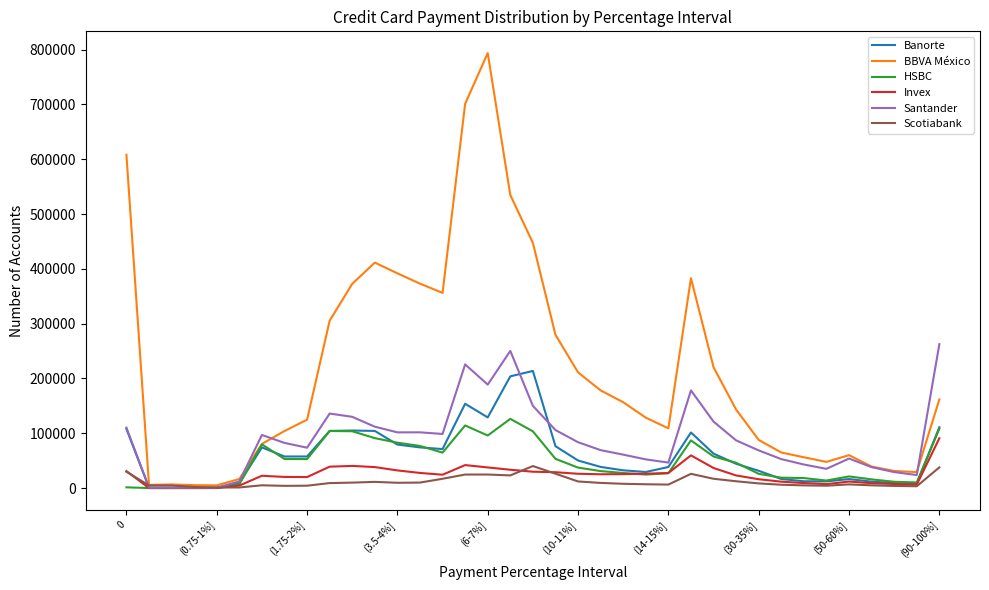

Is this an area chart (filled region under the line)?

No